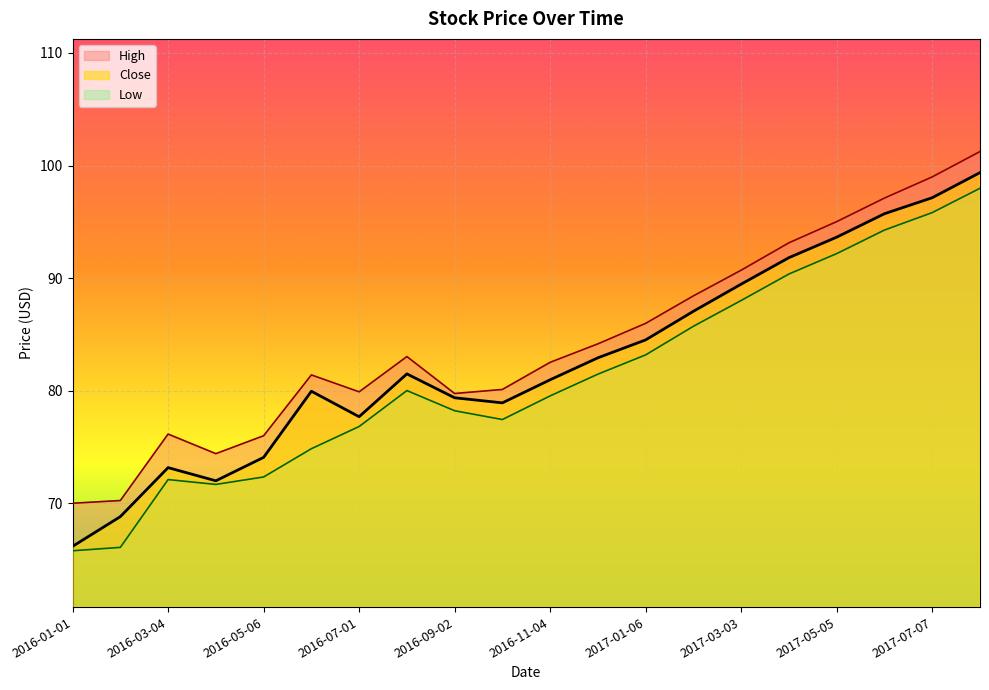

Which label corresponds to the largest value in the chart?

2017-08-04